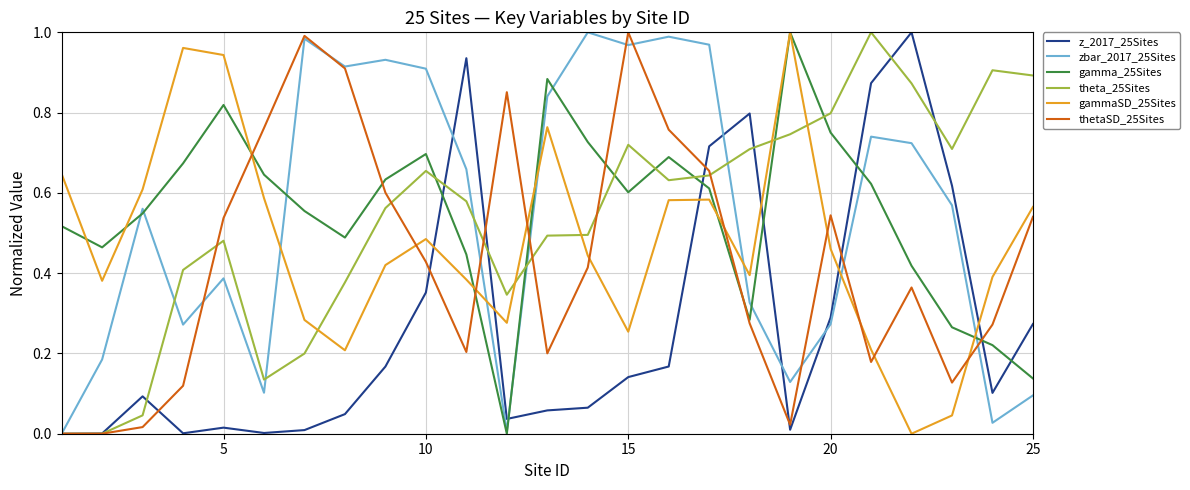

True or false: gammaSD_25Sites and thetaSD_25Sites intersect in this chart.

True